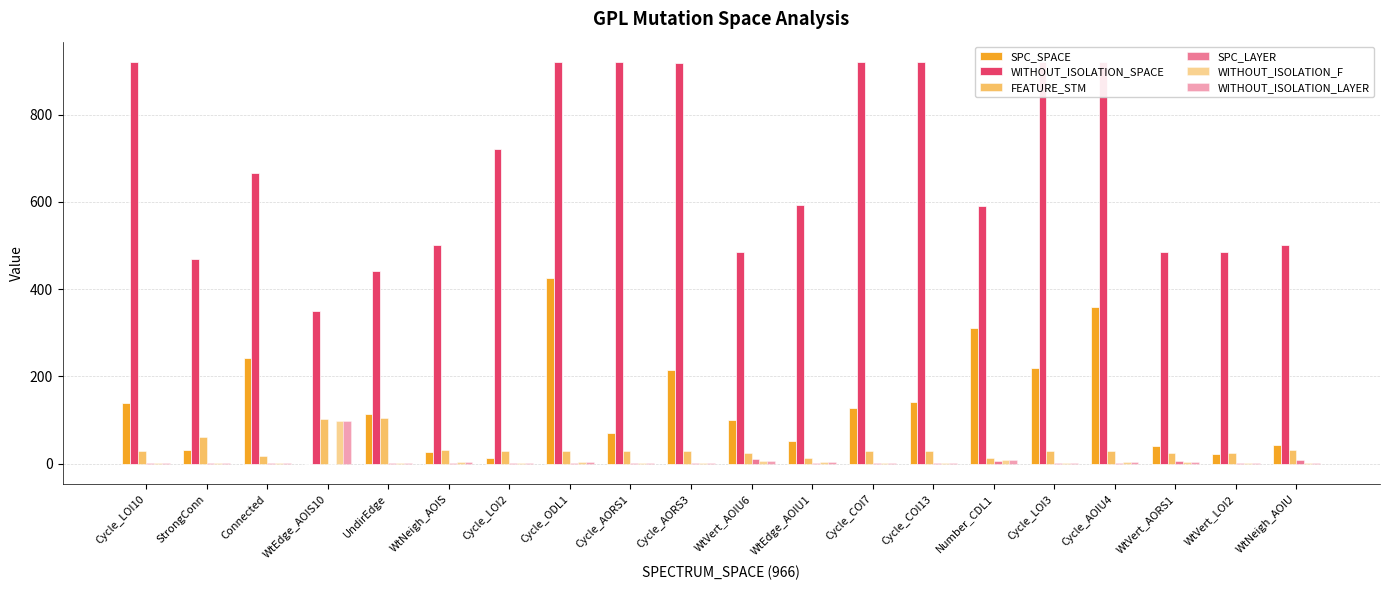

How many bars are there in each group?

6